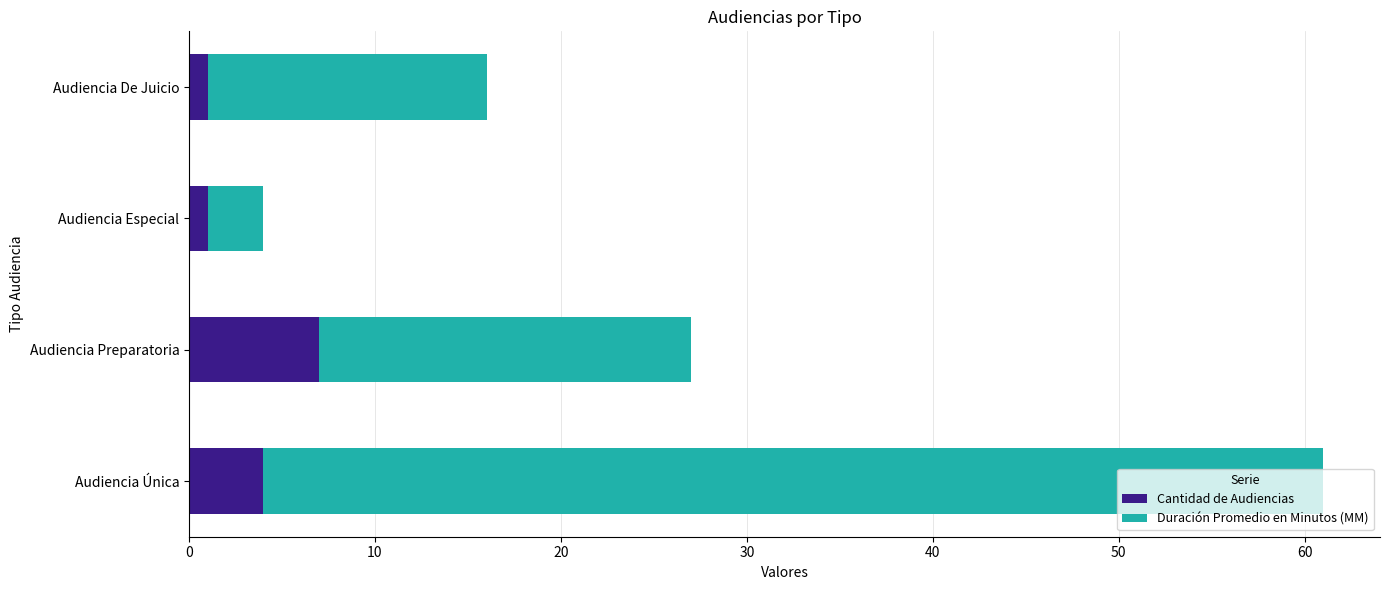

At which category is the sum across all series the highest?

Audiencia Única